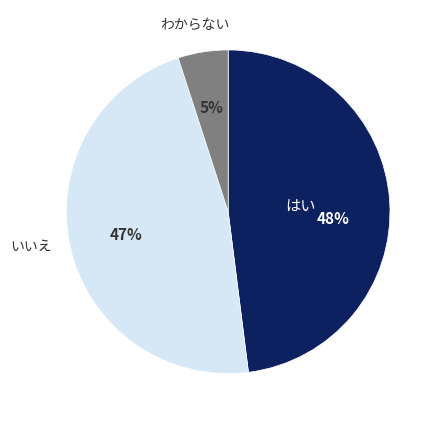

To the nearest percent, what is the difference between the largest and smallest slice percentages?

43%